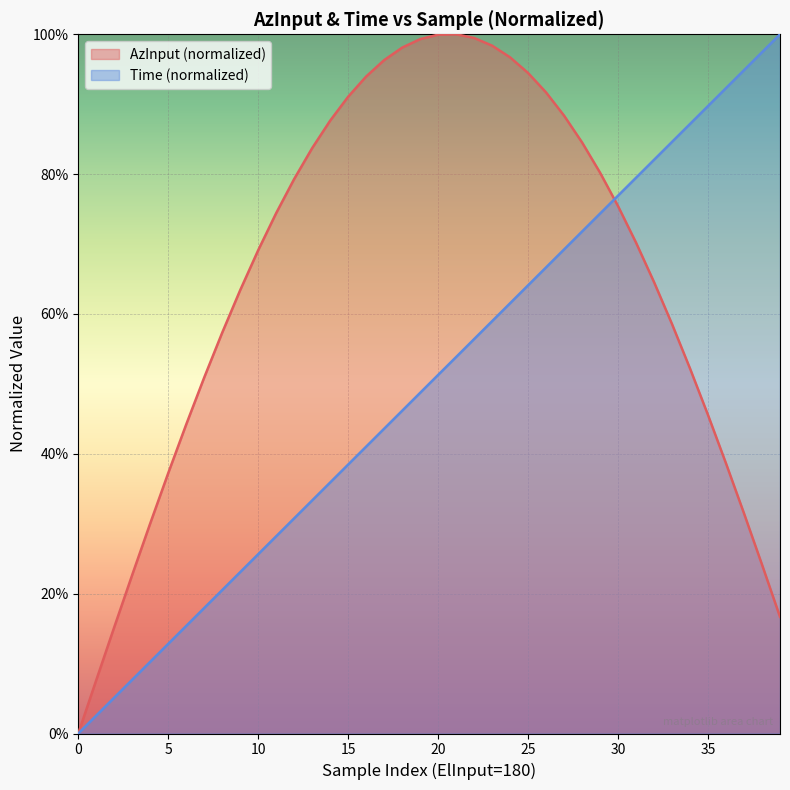

Where do AzInput and Time first cross each other?

29 and 30